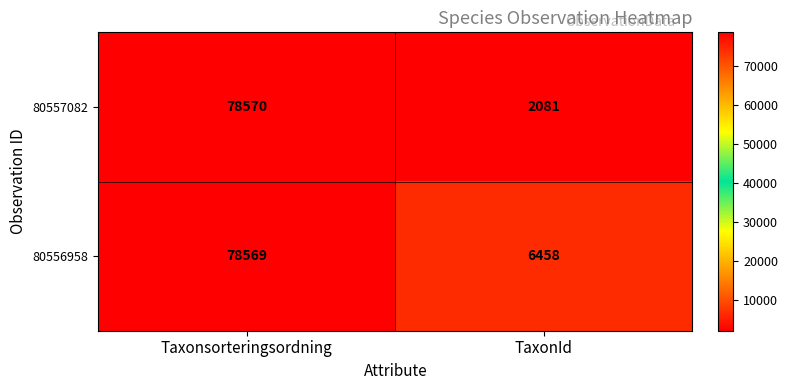

What is the difference between the maximum and minimum values in the 80557082 series?

76489